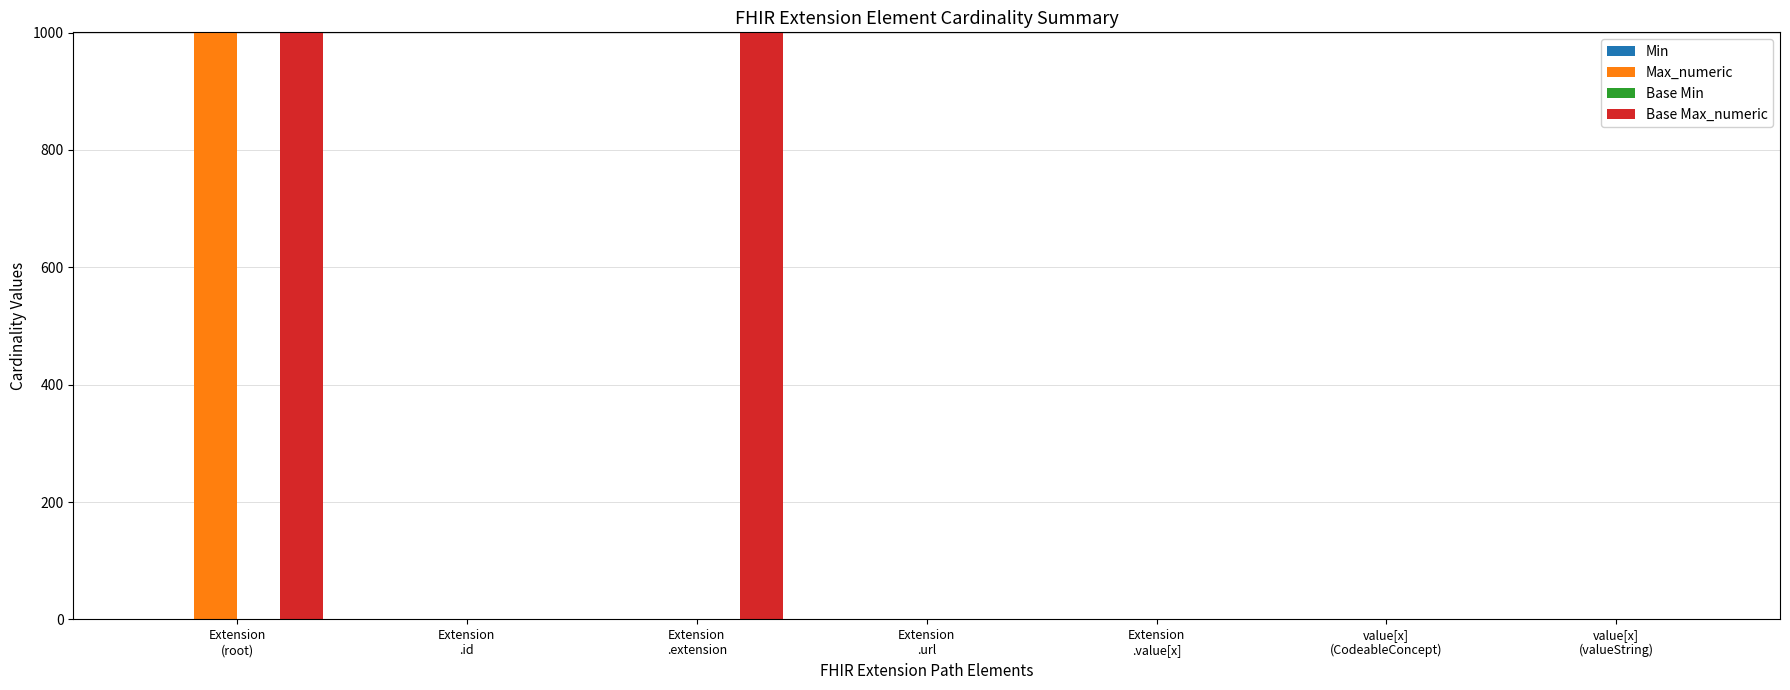

How many data points does each series have?

7